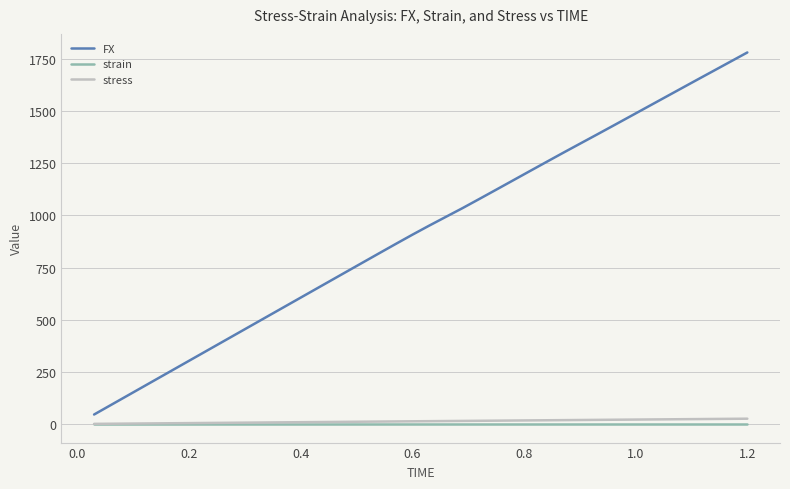

Which series has the largest range (max minus min)?

FX